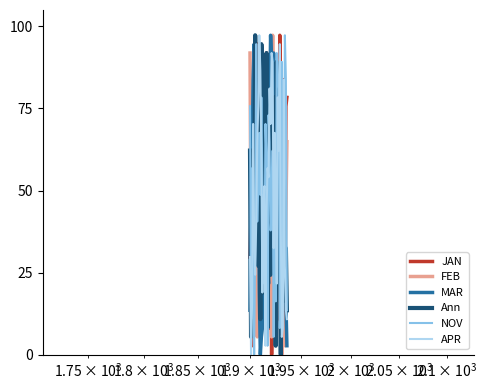

How many values in MAR are above zero?

36